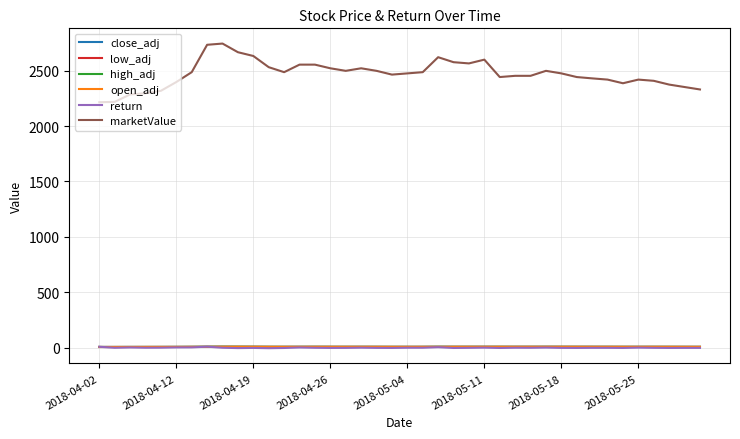

True or false: open_adj and marketValue intersect in this chart.

False